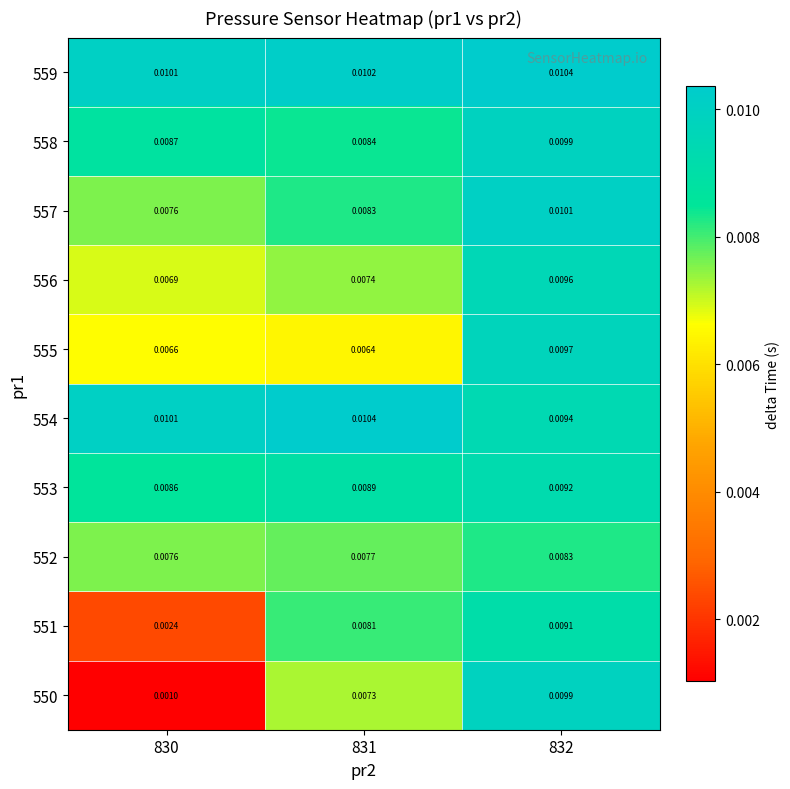

Is the value of 552 at 831 greater than the value of 555 at 831?

Yes